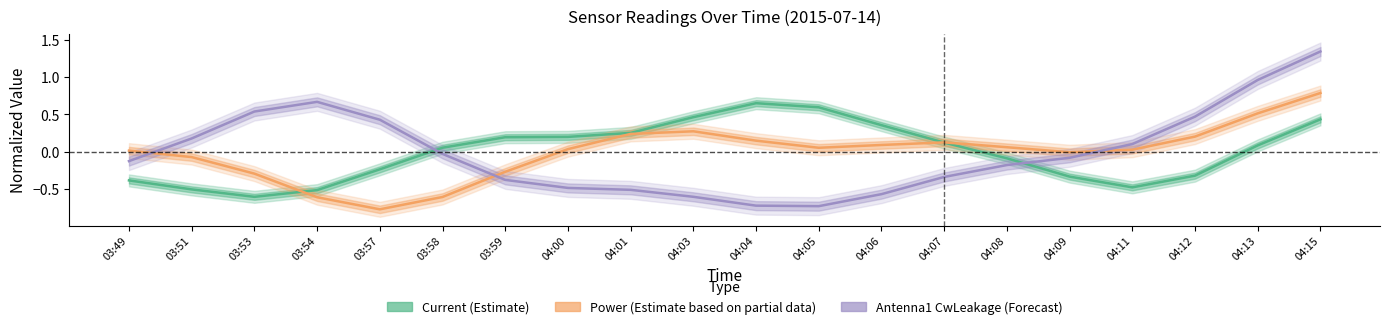

What are all the series names shown in the legend?

Current (Estimate), Power (Estimate based on partial data), Antenna1 CwLeakage (Forecast)